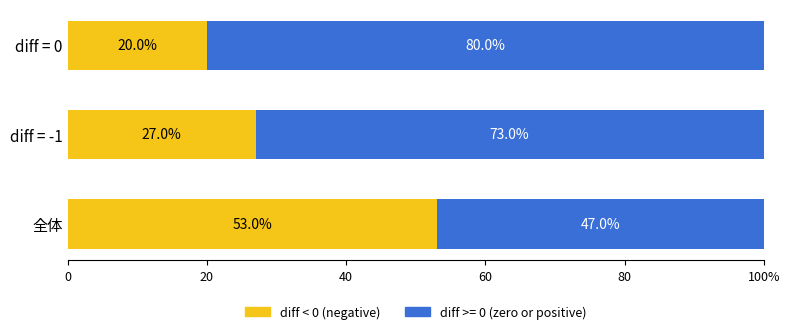

True or false: count share (zero+pos) has a value of 98 at 20.

False